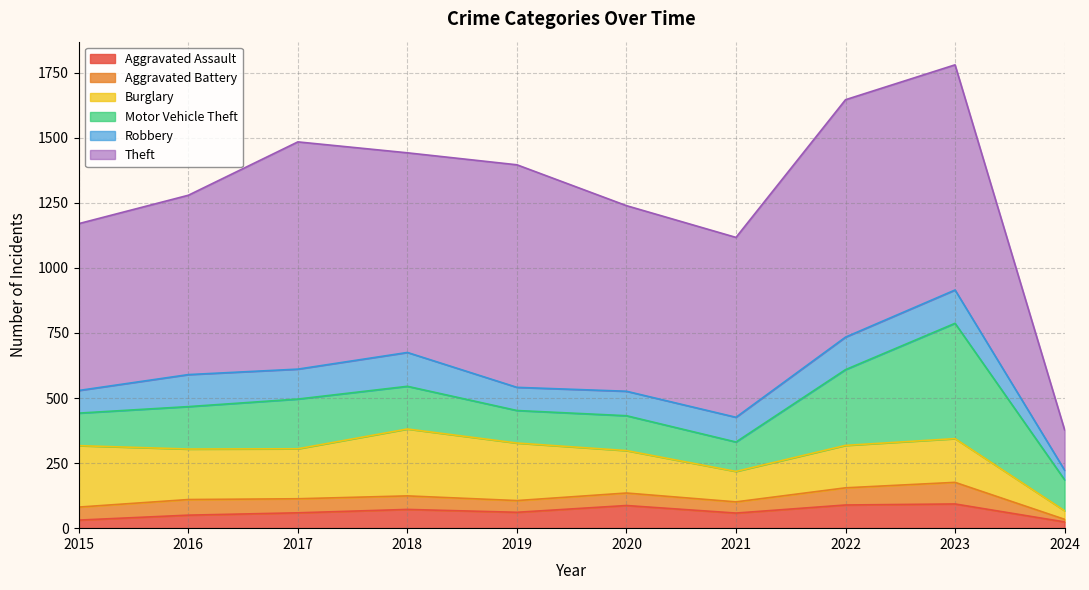

What is the lowest value of the Aggravated Assault series?

24